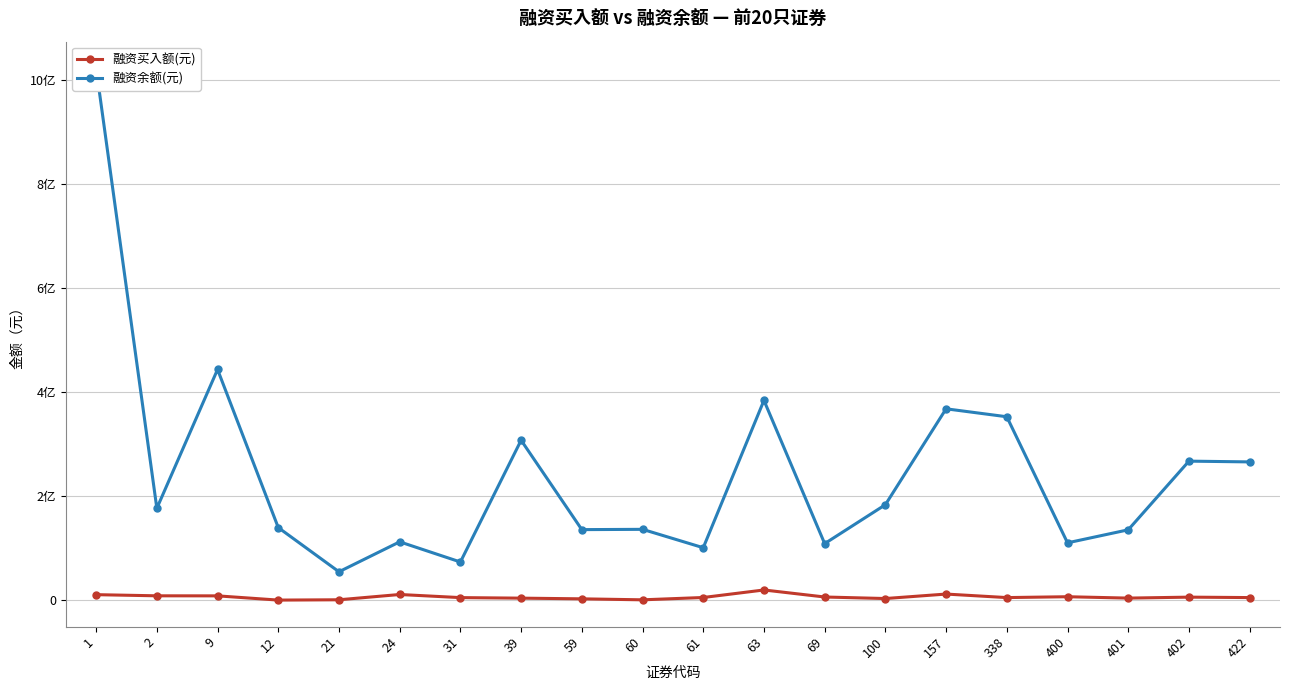

How many interior local valleys does the 融资余额(元) series have?

7